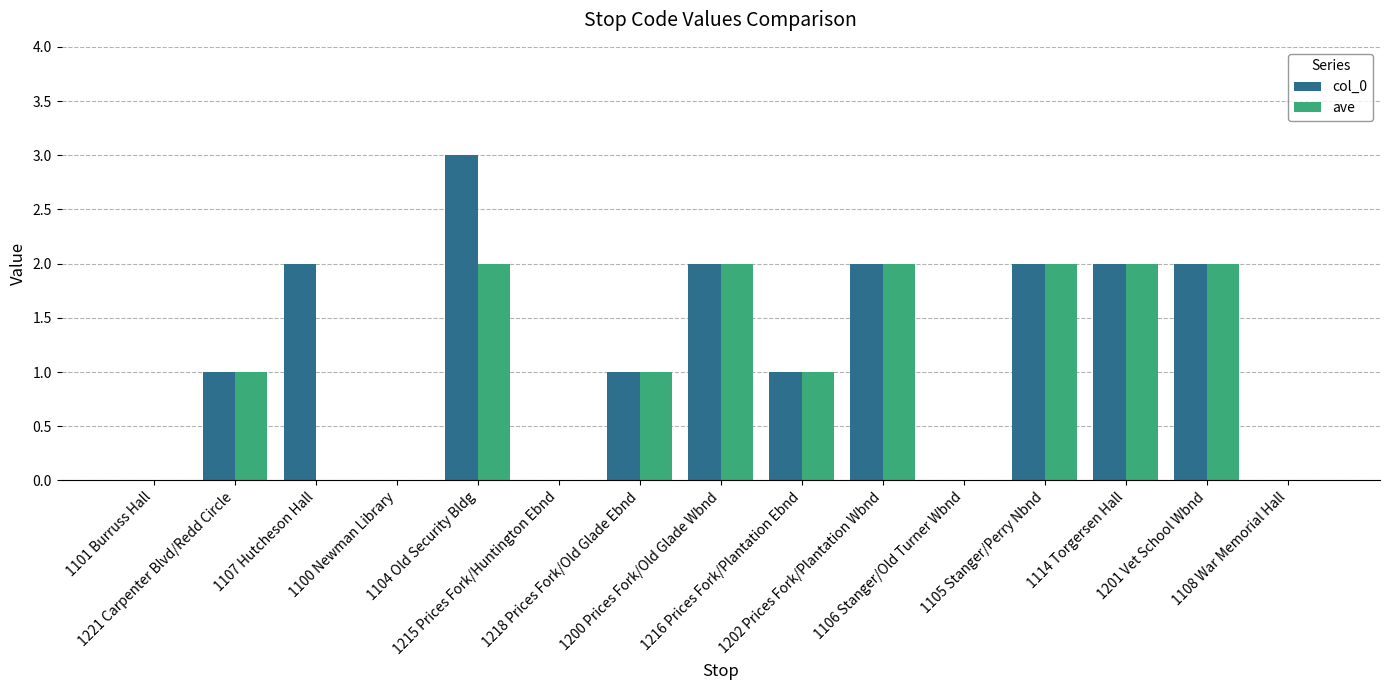

How many series are shown in this chart?

2